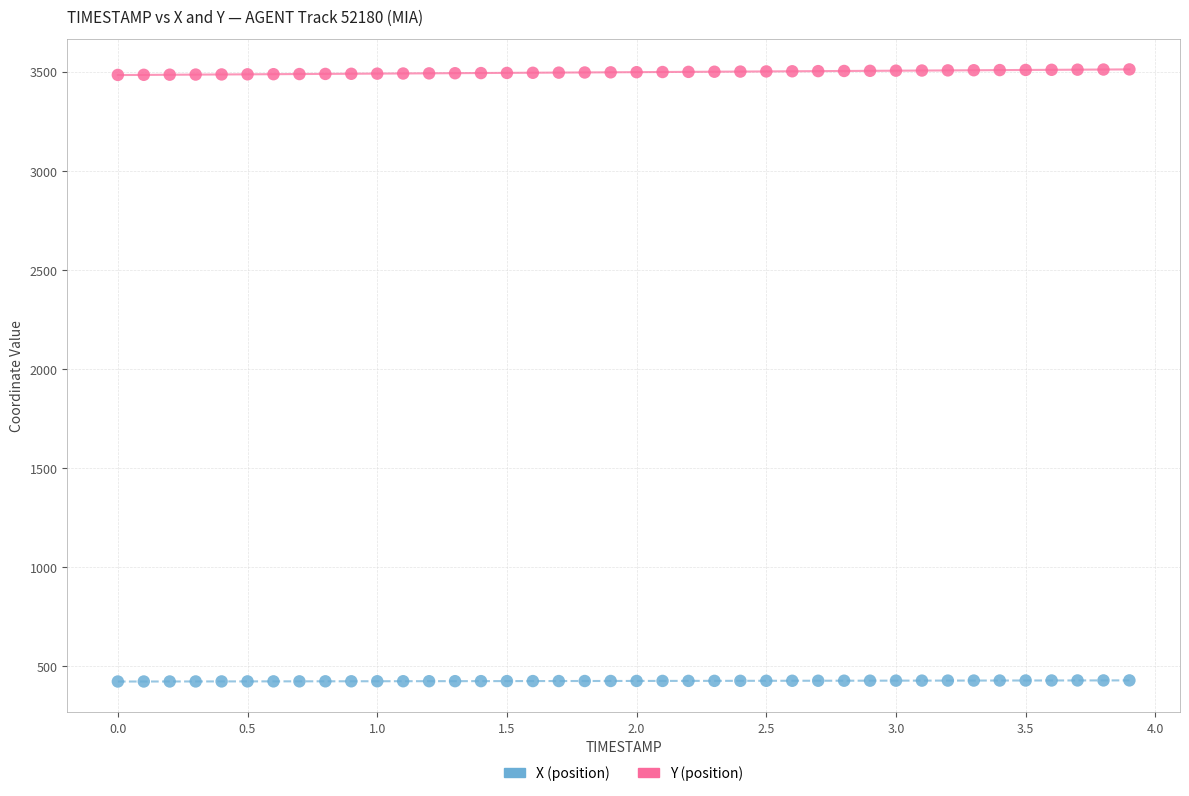

Across all data points, what is the range of Y values (max minus min)?

3089.3